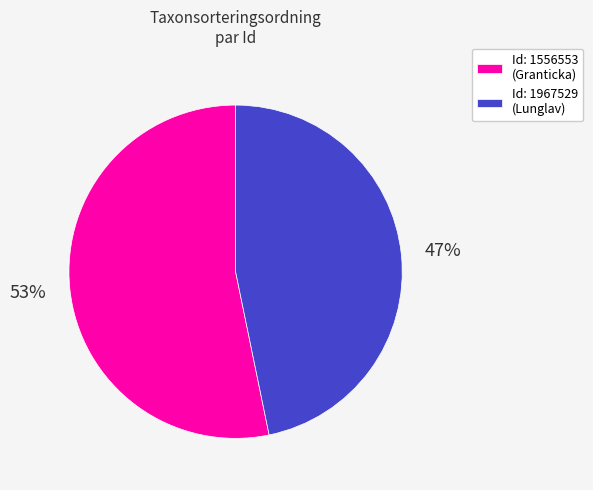

How many segments does this pie chart have?

2